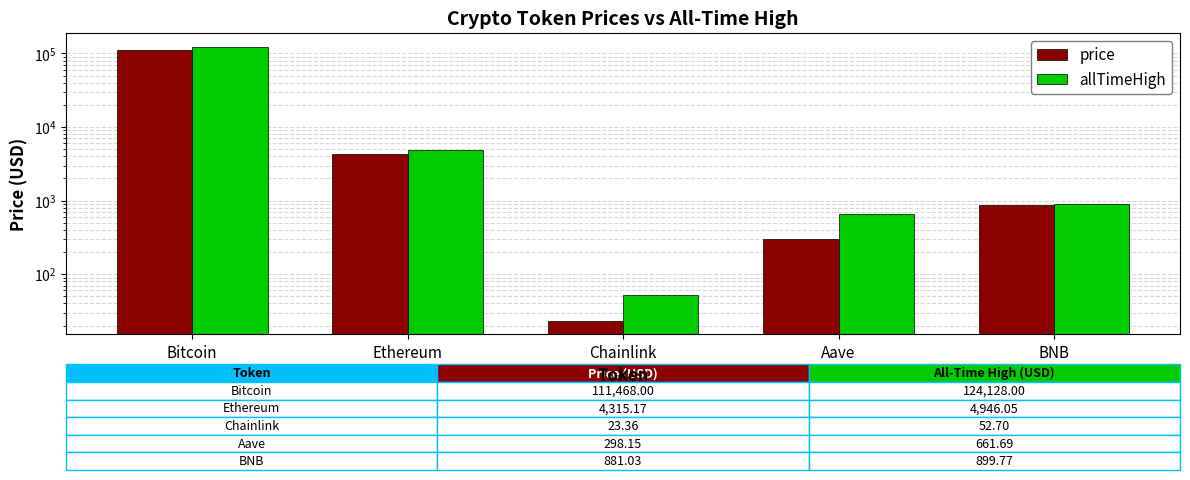

Reading left to right, transcribe all the data shown in this chart.

price: 111468.0	4315.2	23.4	298.1	881.0
allTimeHigh: 124128.0	4946.1	52.7	661.7	899.8